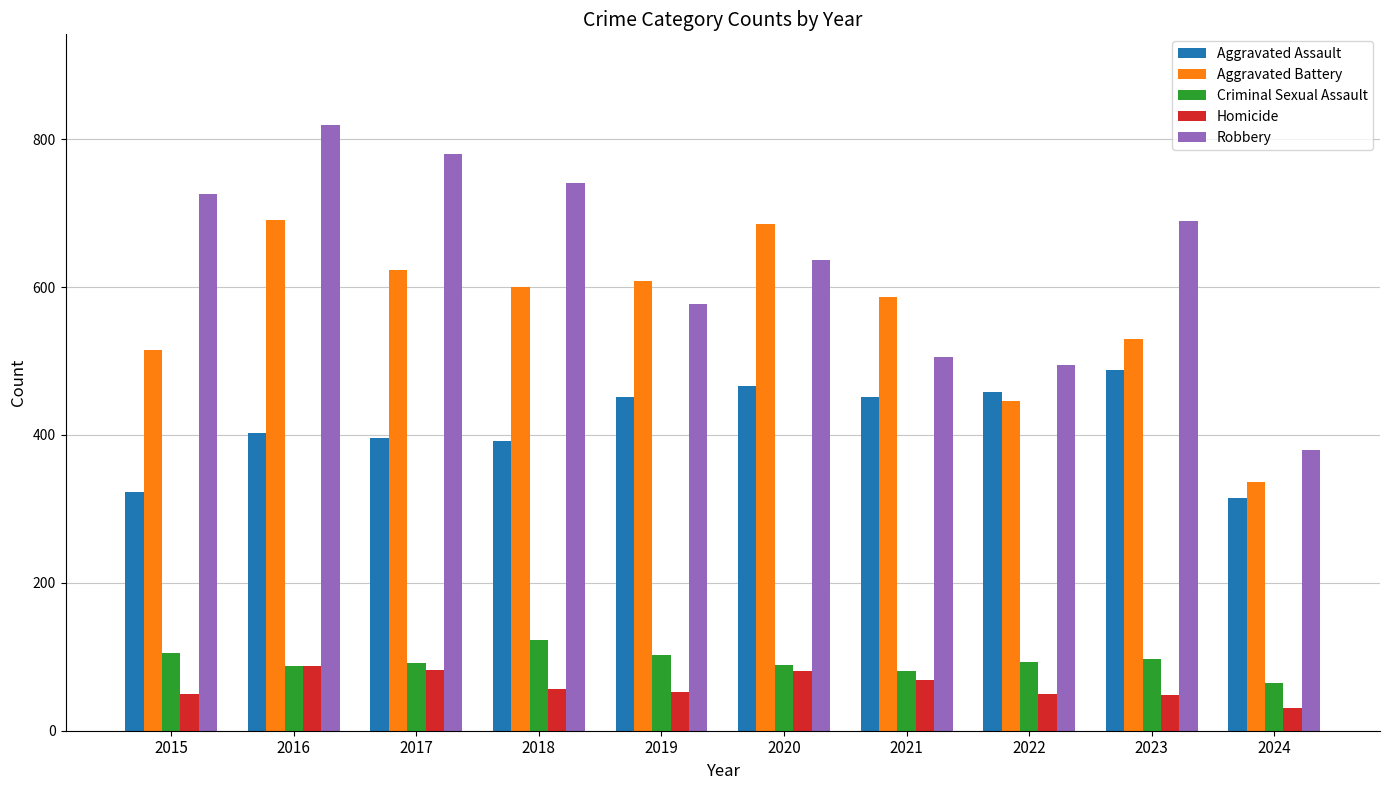

What is the total value across all series at 2021?

1695